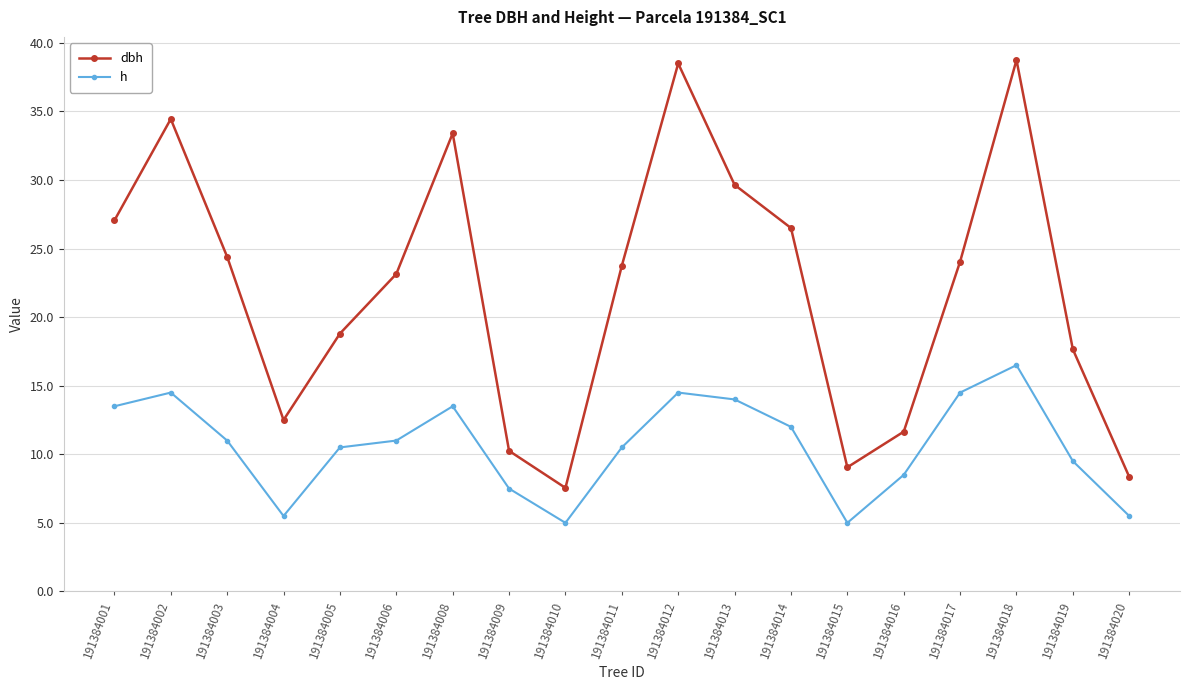

Which series has the largest range (max minus min)?

dbh